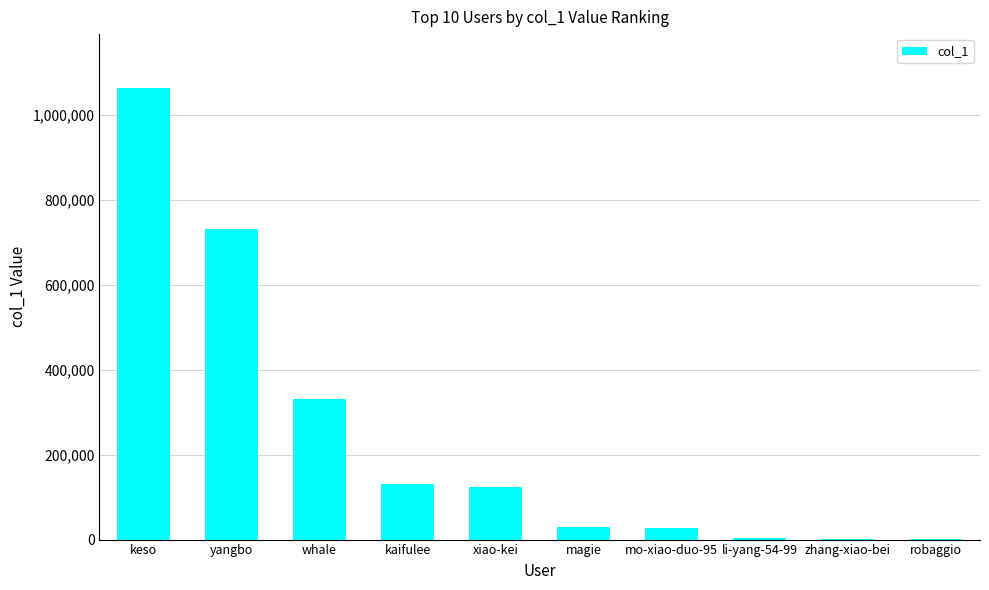

Between keso and xiao-kei, which is larger?

keso